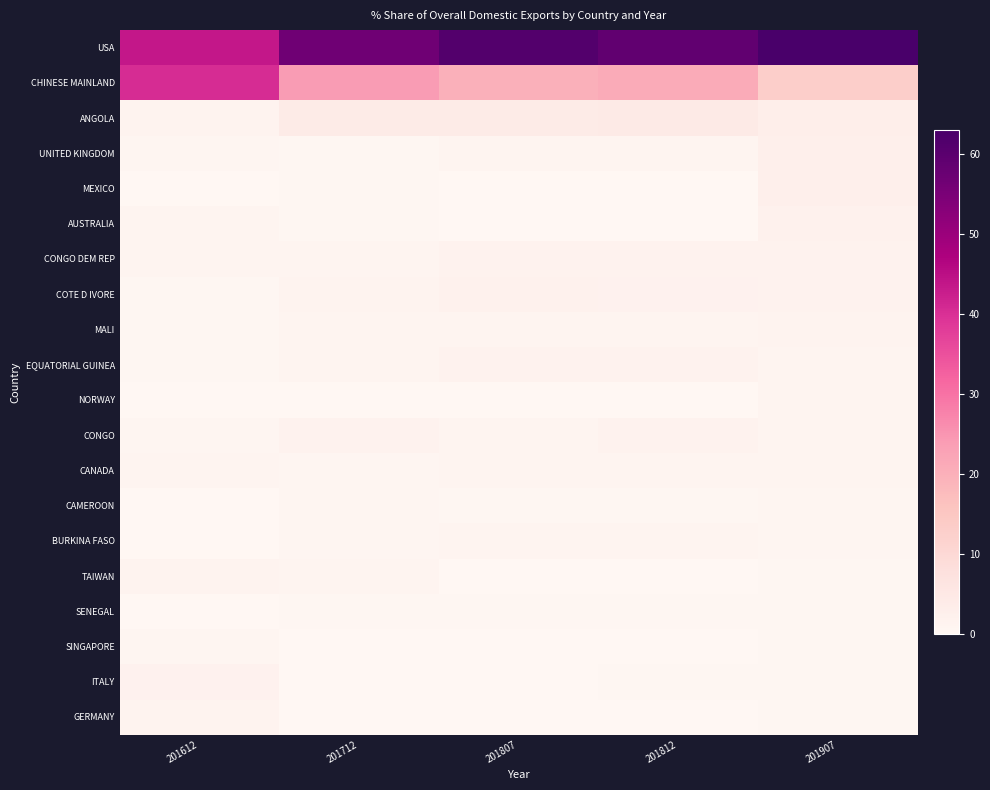

Reading left to right, extract all data points from this chart.

USA: 201612=43.5	201712=56.7	201807=61.0	201812=58.8	201907=62.9
CHINESE MAINLAND: 201612=40.4	201712=23.9	201807=20.1	201812=21.1	201907=13.0
ANGOLA: 201612=1.3	201712=4.1	201807=4.1	201812=4.6	201907=3.2
UNITED KINGDOM: 201612=0.7	201712=0.4	201807=0.8	201812=0.8	201907=2.9
MEXICO: 201612=0.1	201712=0.4	201807=0.1	201812=0.1	201907=2.8
AUSTRALIA: 201612=1.2	201712=0.5	201807=0.1	201812=0.2	201907=2.1
CONGO DEM REP: 201612=1.1	201712=1.0	201807=1.5	201812=1.6	201907=1.6
COTE D IVORE: 201612=0.4	201712=1.3	201807=2.1	201812=1.9	201907=1.5
MALI: 201612=0.3	201712=1.1	201807=1.1	201812=1.1	201907=1.4
EQUATORIAL GUINEA: 201612=0.4	201712=1.0	201807=1.5	201812=1.7	201907=1.2
NORWAY: 201612=0.1	201712=0.0	201807=0.0	201812=0.0	201907=0.9
CONGO: 201612=0.6	201712=1.7	201807=1.1	201812=1.6	201907=0.9
CANADA: 201612=1.0	201712=0.7	201807=0.8	201812=1.1	201907=0.8
CAMEROON: 201612=0.1	201712=0.6	201807=0.4	201812=0.5	201907=0.6
BURKINA FASO: 201612=0.1	201712=0.6	201807=1.0	201812=1.0	201907=0.5
TAIWAN: 201612=1.4	201712=1.1	201807=0.0	201812=0.0	201907=0.4
SENEGAL: 201612=0.1	201712=0.4	201807=0.4	201812=0.5	201907=0.4
SINGAPORE: 201612=0.7	201712=0.2	201807=0.2	201812=0.2	201907=0.4
ITALY: 201612=1.9	201712=0.2	201807=0.2	201812=0.3	201907=0.3
GERMANY: 201612=1.5	201712=0.1	201807=0.2	201812=0.2	201907=0.3